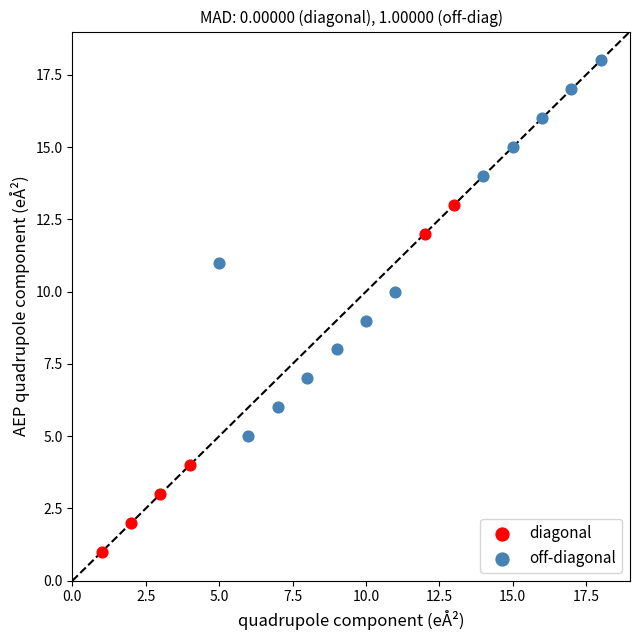

What are all the series names shown in the legend?

diagonal, off-diagonal